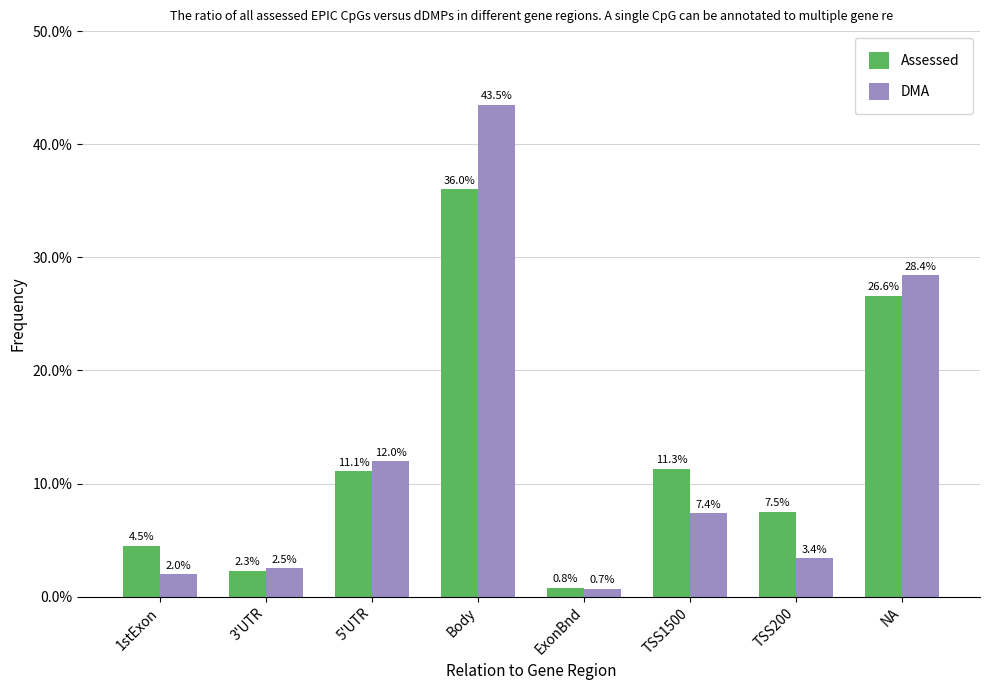

Reading left to right, transcribe all the data shown in this chart.

Assessed: 1stExon=4.5	3'UTR=2.3	5'UTR=11.1	Body=36.0	ExonBnd=0.8	TSS1500=11.3	TSS200=7.5	NA=26.6
DMA: 1stExon=2.0	3'UTR=2.5	5'UTR=12.0	Body=43.5	ExonBnd=0.7	TSS1500=7.4	TSS200=3.4	NA=28.4